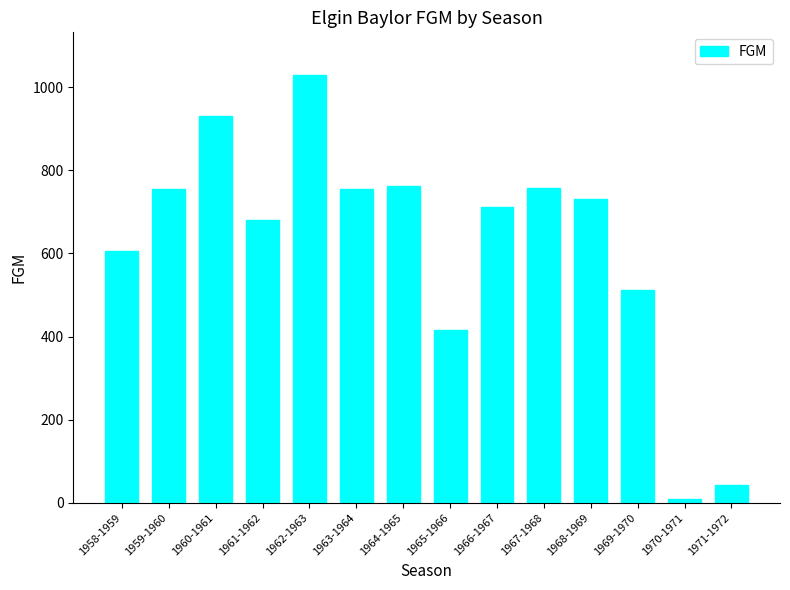

What is the difference between the second highest and minimum values?

923